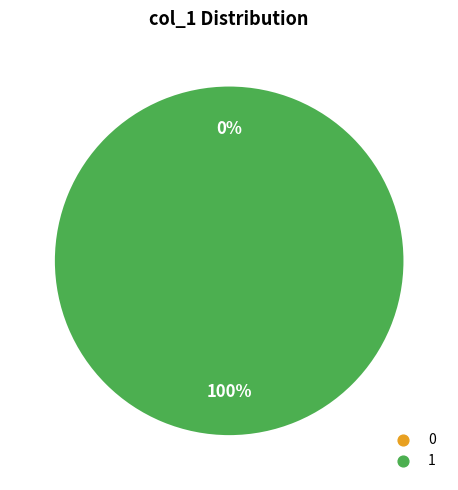

Does 1483841852 represent more than half of the total?

Yes